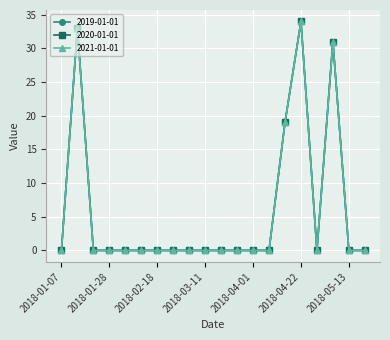

Is this an area chart (filled region under the line)?

No